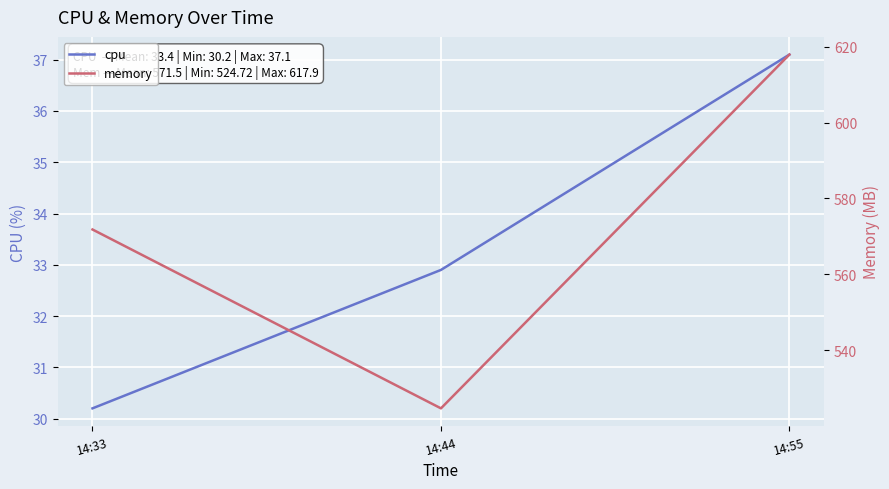

What is the difference between the highest and lowest values at 14:44?

491.8